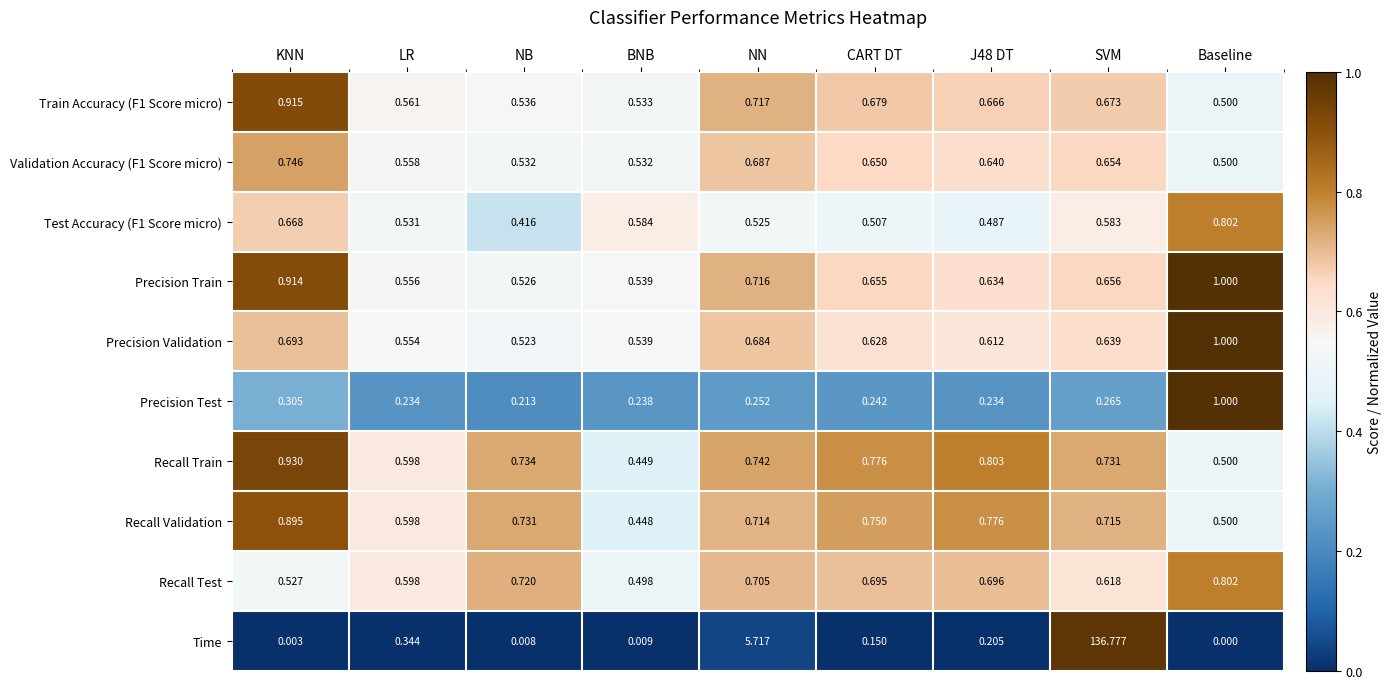

At which category does the chart reach its peak across all series?

SVM